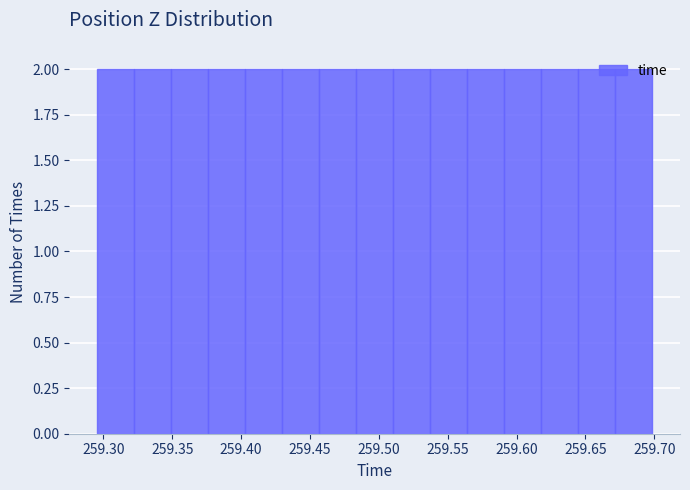

Reading left to right, list every bar in this chart as the range it spans on the x-axis followed by its height. Neither the bar edges nor the heights are printed on the chart, so give them approximately, as read against the axes.

259.295 to 259.320: 2
259.320 to 259.350: 2
259.350 to 259.375: 2
259.375 to 259.405: 2
259.405 to 259.430: 2
259.430 to 259.455: 2
259.455 to 259.485: 2
259.485 to 259.510: 2
259.510 to 259.535: 2
259.535 to 259.565: 2
259.565 to 259.590: 2
259.590 to 259.620: 2
259.620 to 259.645: 2
259.645 to 259.670: 2
259.670 to 259.700: 2